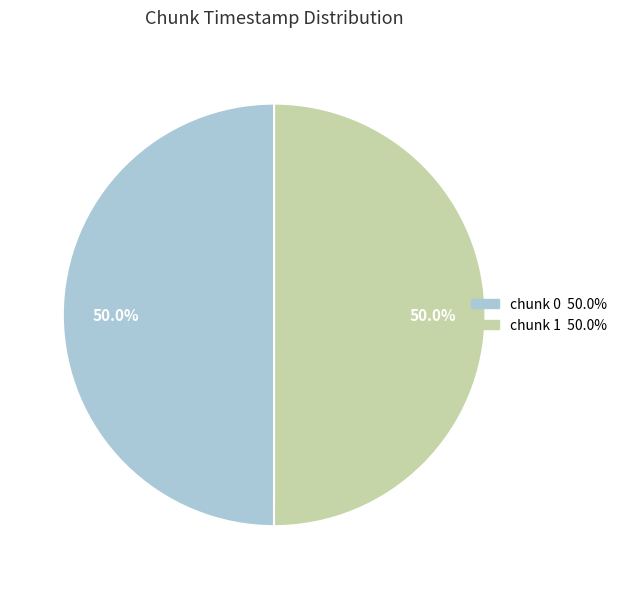

How many segments does this pie chart have?

2